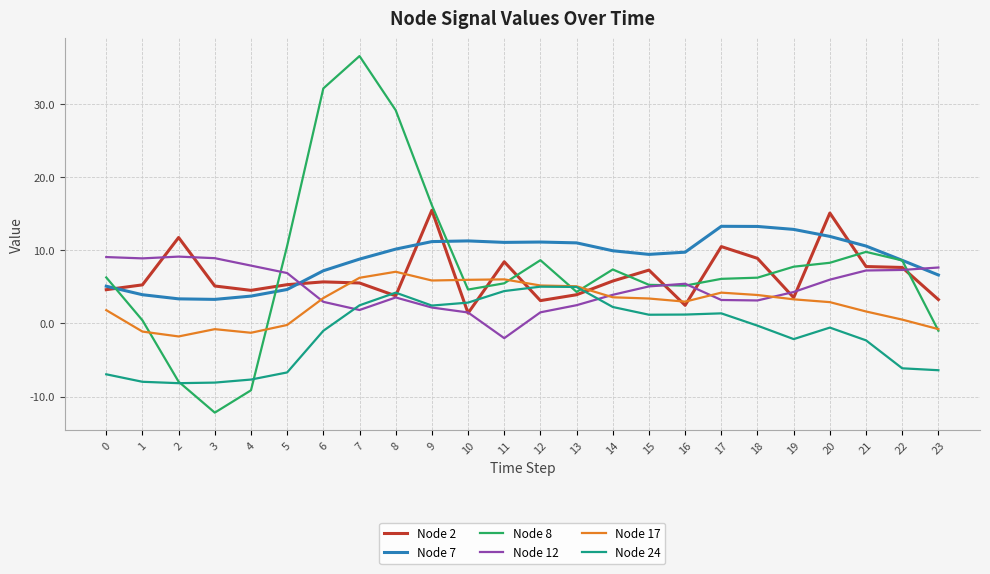

What is the average value of the Node 2 series?

6.5